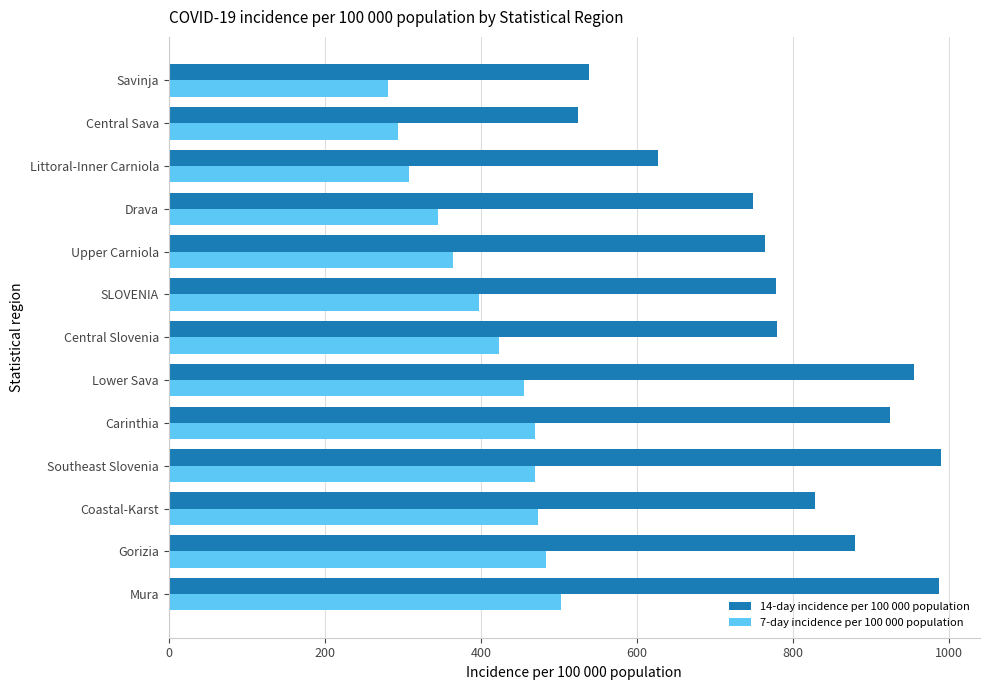

Which category has the lowest value in the 7-day incidence per 100 000 population series?

Savinja